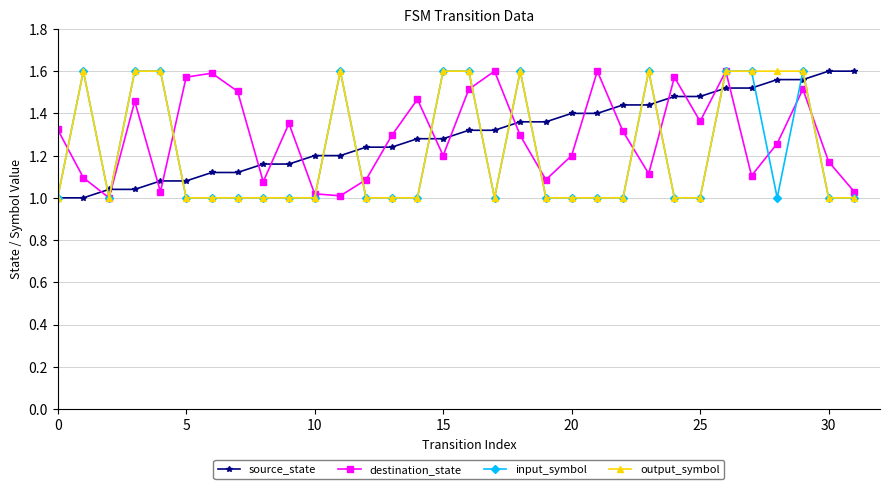

How many intersections are there between destination_state and source_state?

17